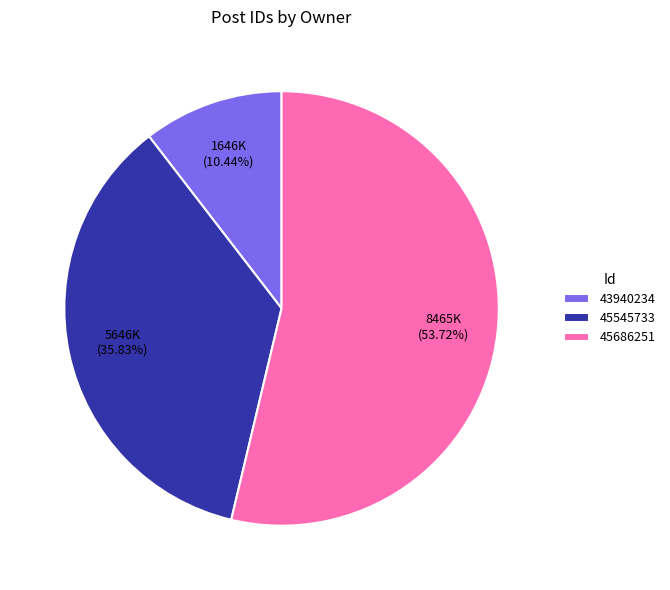

What percentage is NOT represented by 45545733?

64.2%